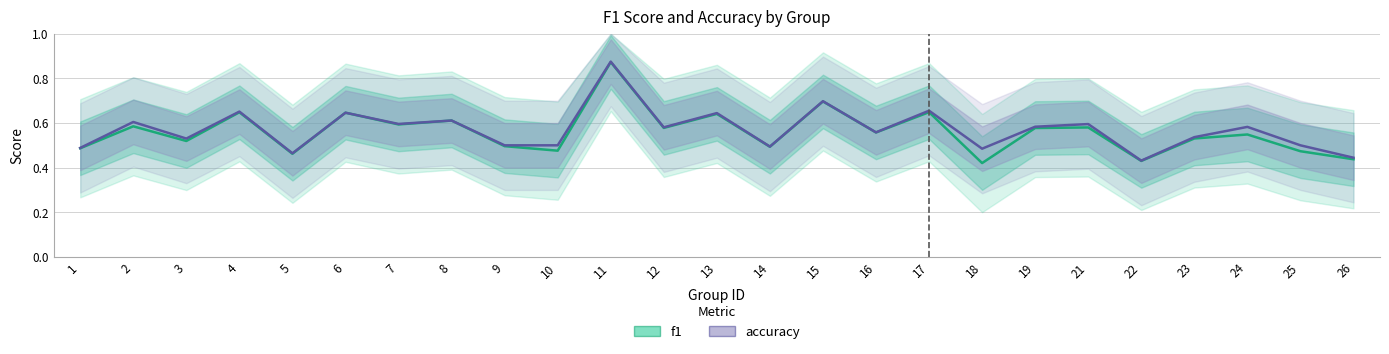

What is the lowest value of the accuracy series?

0.4